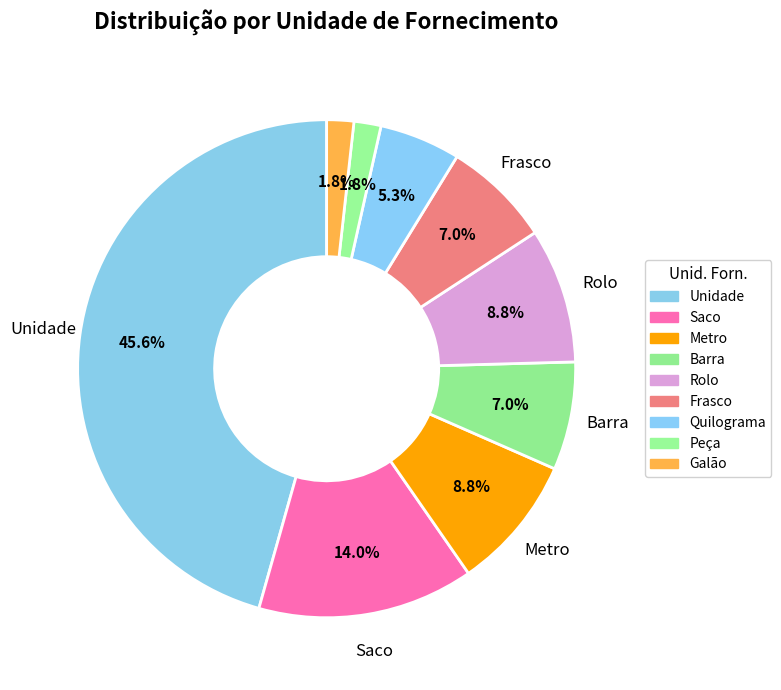

The Peça slice represents 2% of the pie. True or false?

True